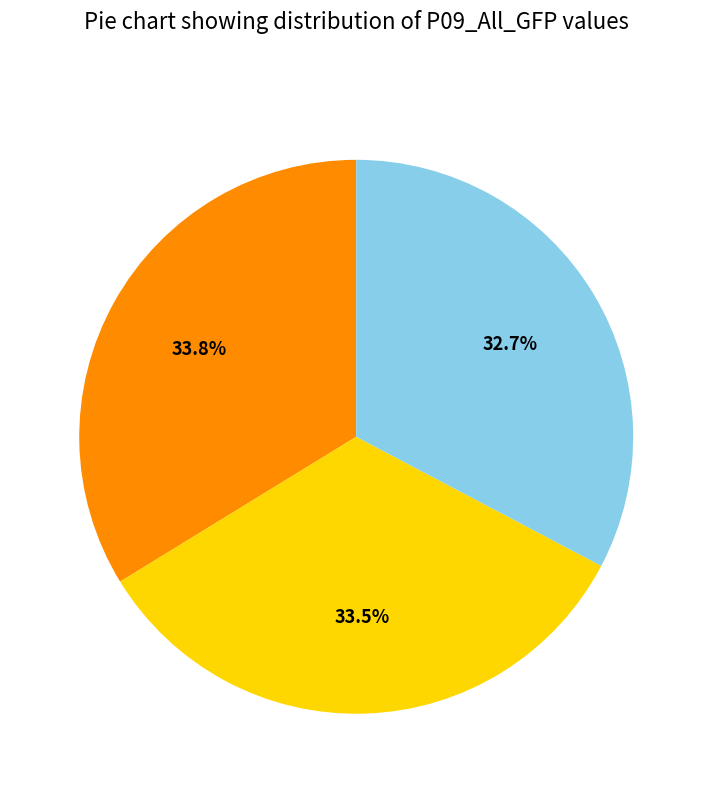

Is there any slice that represents more than half of the pie?

No